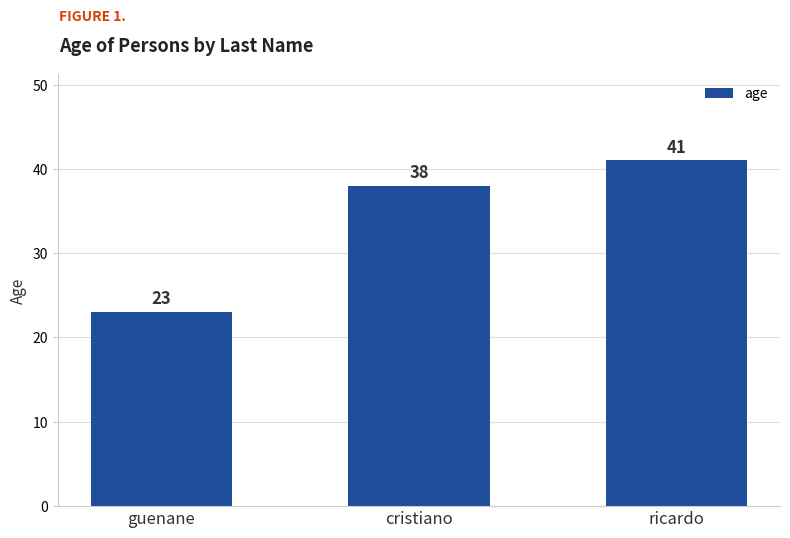

What position from the right is guenane?

3